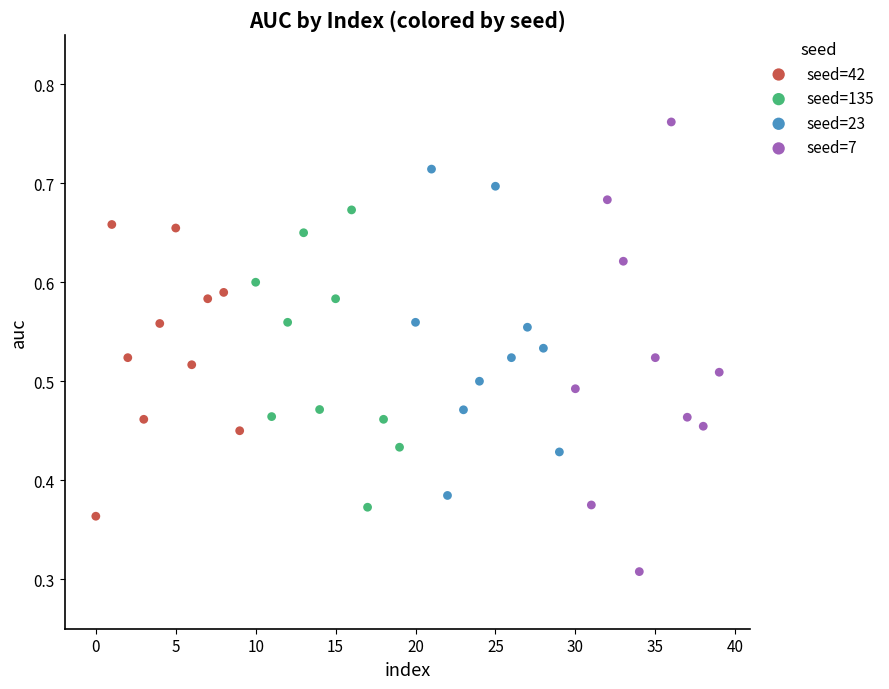

Which series contains the lowest Y value?

seed=7